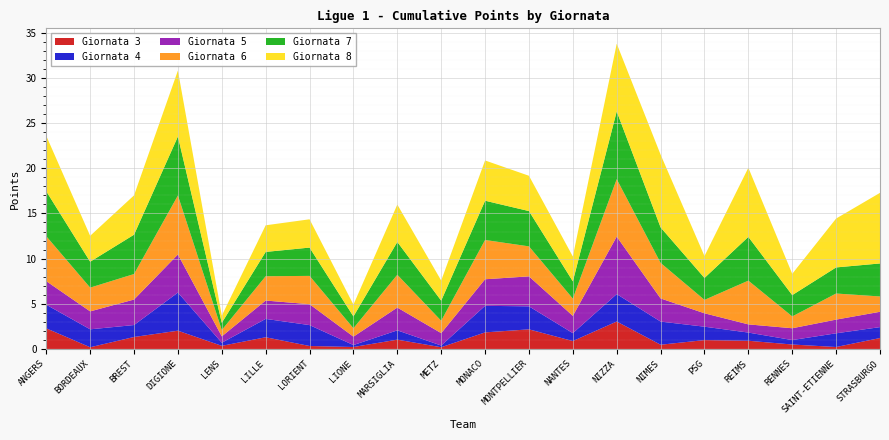

Reading left to right, extract all data points from this chart.

Giornata 3: 2.3	0.2	1.3	2.0	0.3	1.3	0.3	0.2	1.0	0.2	1.8	2.2	0.9	3.0	0.5	1.0	0.9	0.5	0.2	1.2
Giornata 4: 2.6	2.0	1.3	4.2	0.3	2.0	2.3	0.2	1.0	0.2	2.9	2.5	0.9	3.0	2.6	1.5	0.9	0.5	1.5	1.2
Giornata 5: 2.6	2.0	2.8	4.2	0.7	2.0	2.3	0.9	2.5	1.4	2.9	3.3	1.9	6.4	2.6	1.5	0.9	1.3	1.5	1.7
Giornata 6: 5.0	2.6	2.8	6.5	0.7	2.7	3.1	0.9	3.6	1.4	4.3	3.3	1.9	6.4	3.9	1.5	4.8	1.3	2.9	1.7
Giornata 7: 5.0	2.9	4.4	6.5	0.8	2.7	3.1	1.3	3.6	2.2	4.3	3.9	1.9	7.5	3.9	2.4	4.8	2.4	2.9	3.7
Giornata 8: 6.1	2.9	4.4	7.3	0.8	2.9	3.1	1.3	4.1	2.2	4.5	3.9	2.8	7.5	8.1	2.4	7.7	2.4	5.4	7.8